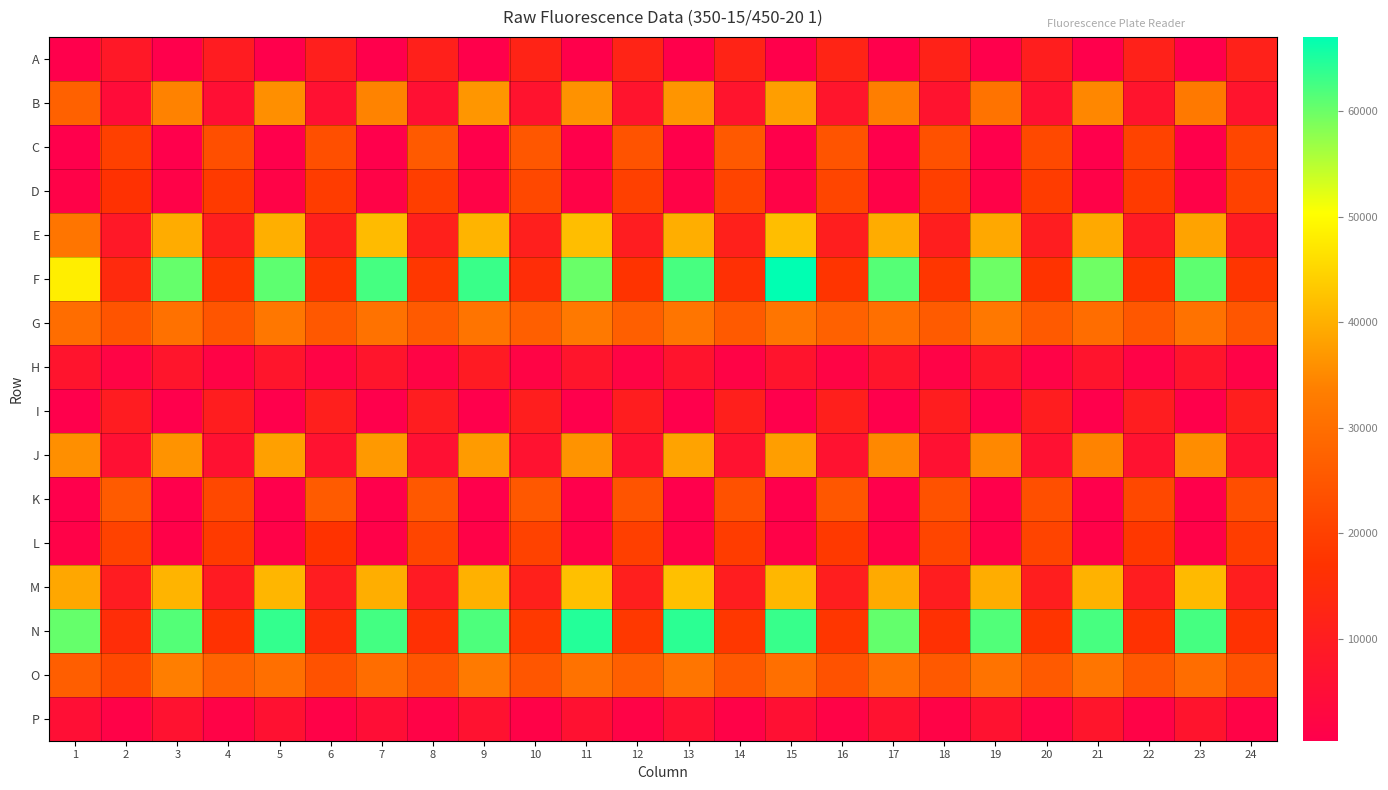

Rank the series at 6 from lowest to highest value.

P, H, B, J, M, A, I, E, N, L, F, D, C, O, G, K